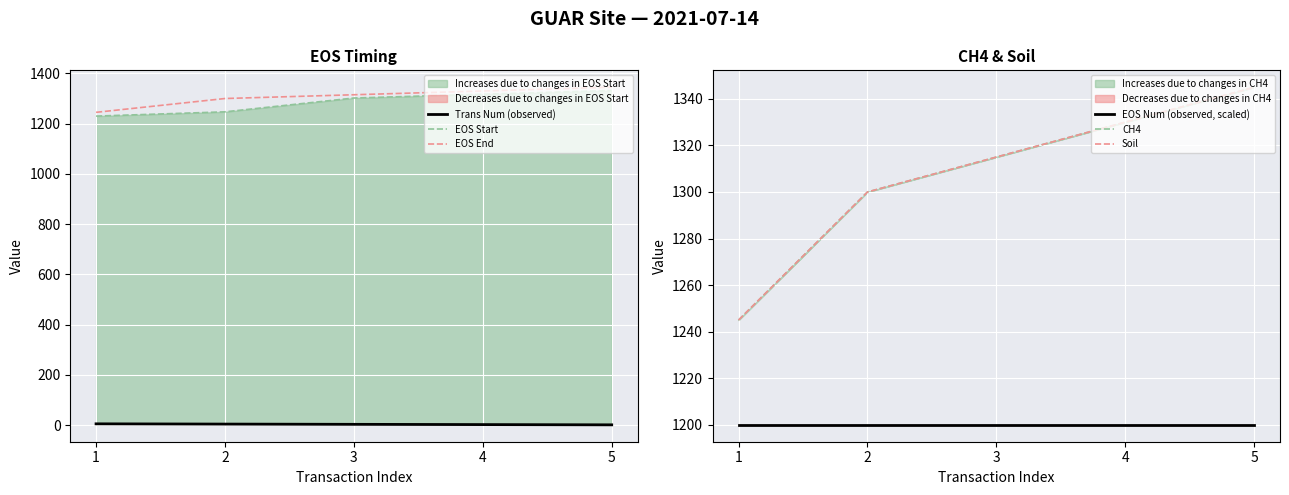

At which label is Trans Num (observed) closest to 3?

3